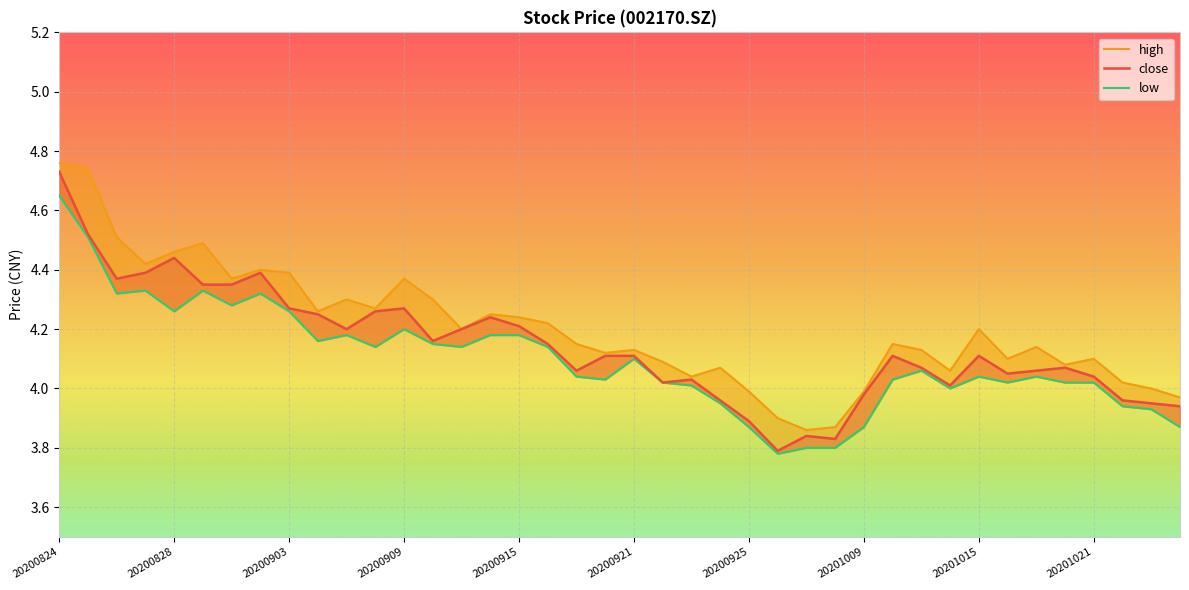

Is it true that high equals 6.2 at 20200917?

False